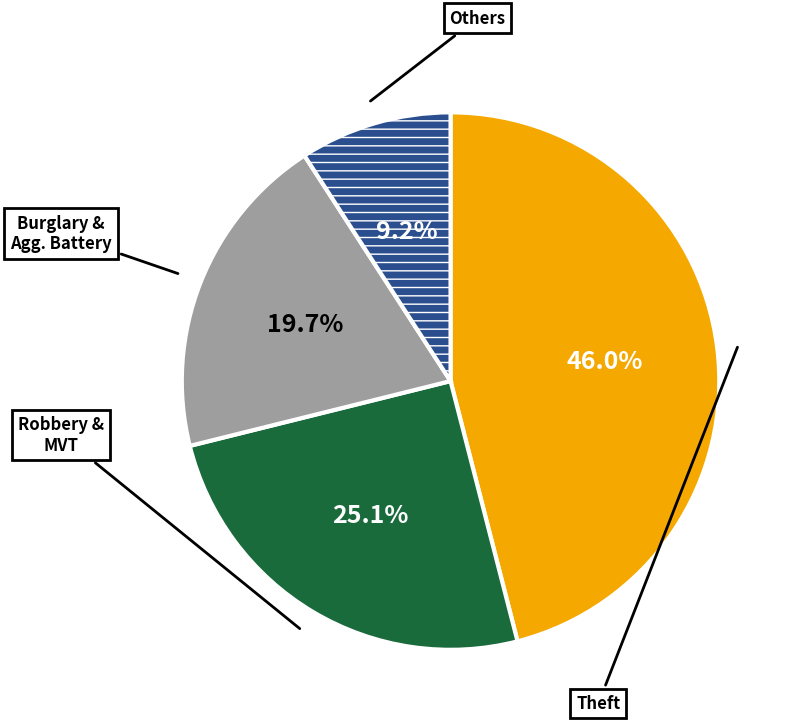

Is there any slice that represents more than half of the pie?

No